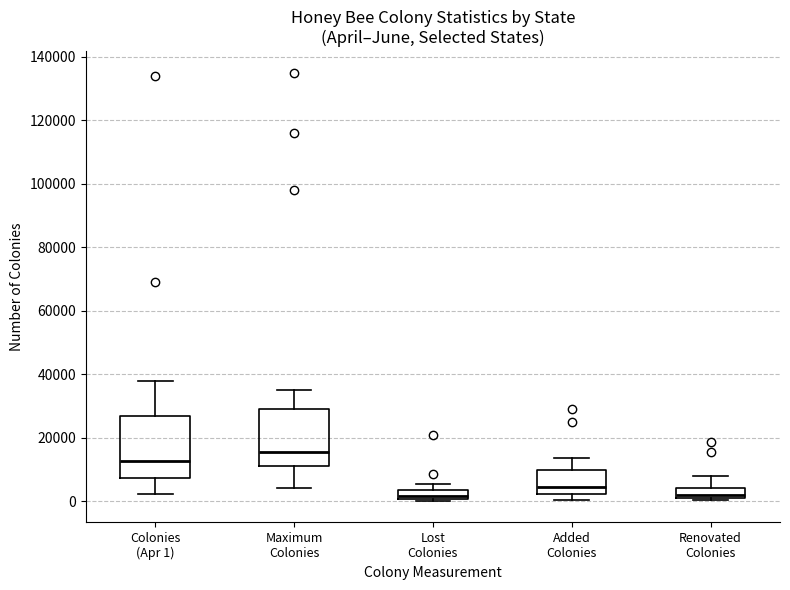

Where is the lower edge of the box for Renovated Colonies on the y-axis? The values are not printed on the chart, so give them approximately, as read against the axis.

0